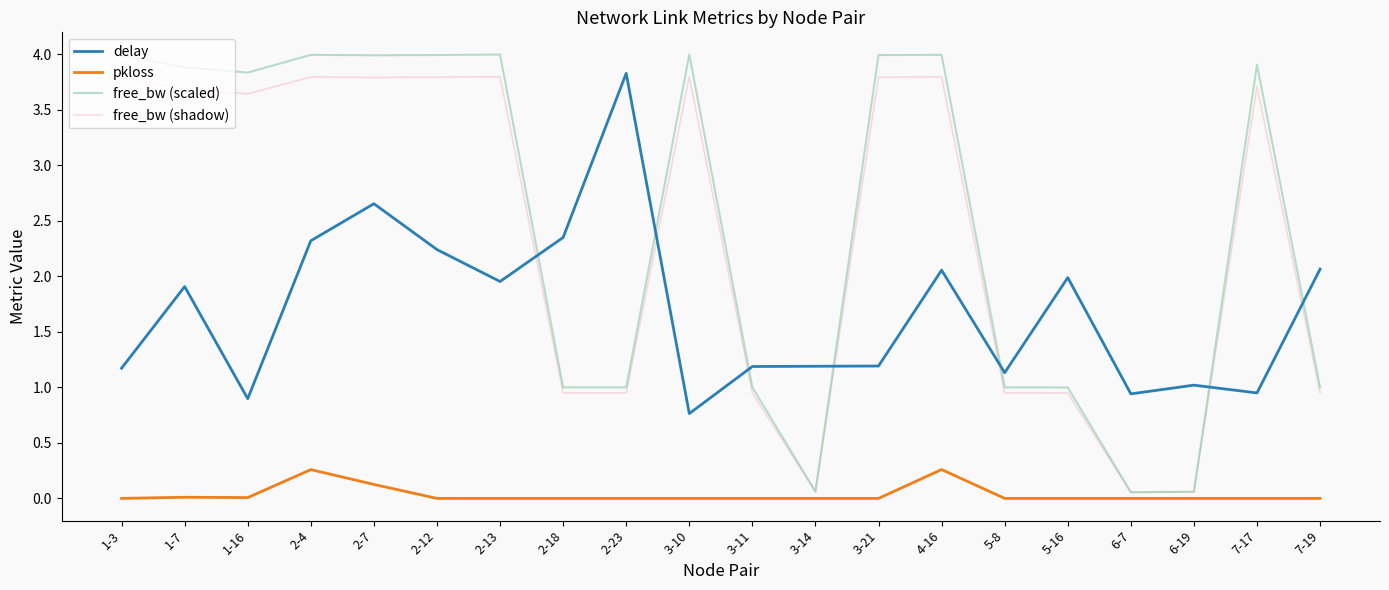

What is the difference between the highest and lowest values at 2-12?

4.0